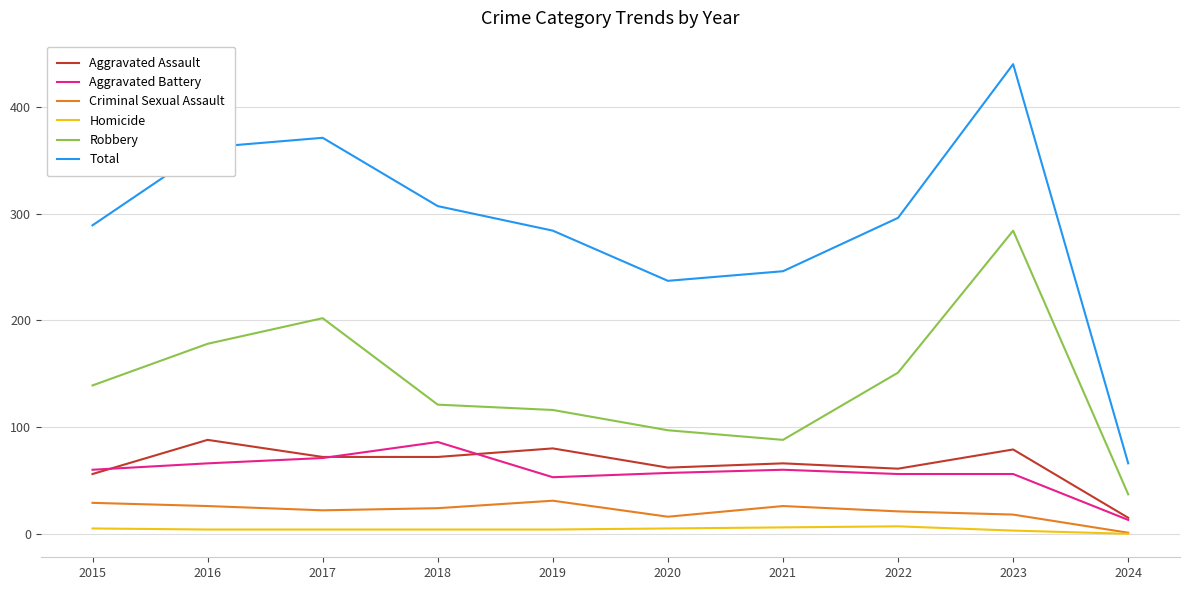

What is the sum of all Aggravated Battery values?

578